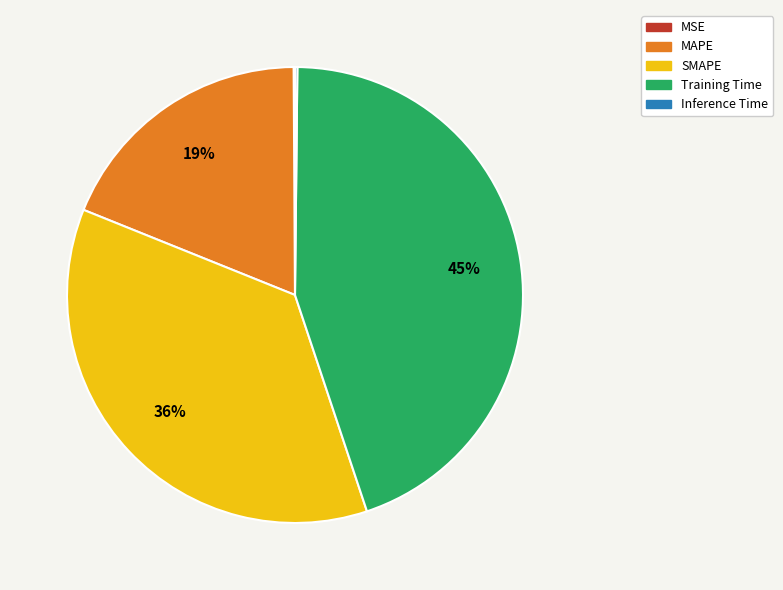

Between MAPE and SMAPE, which is larger?

SMAPE